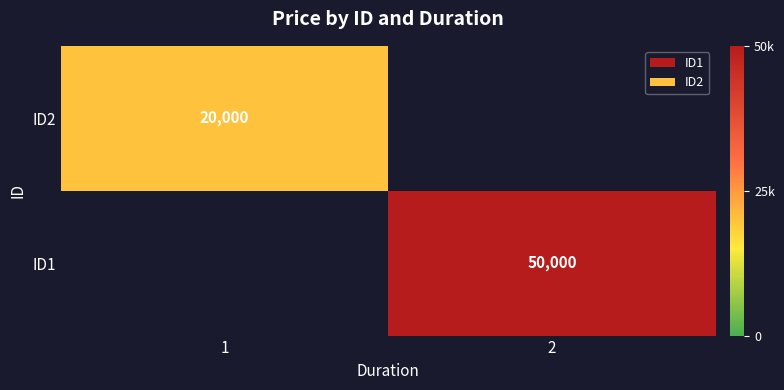

Which label corresponds to the smallest value in the chart?

1